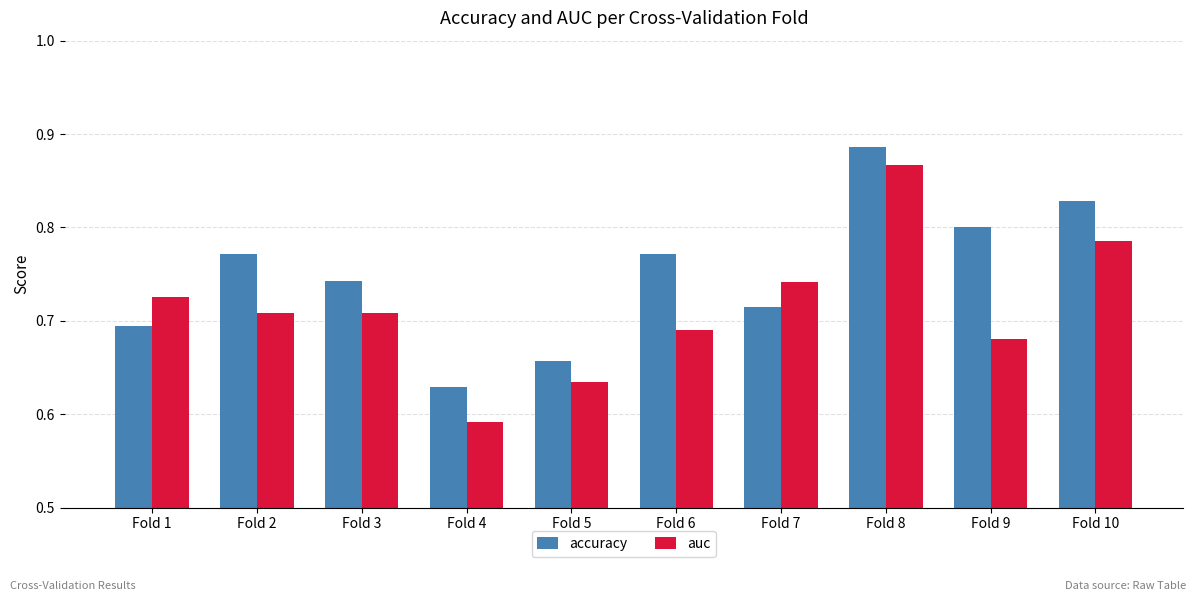

Which label corresponds to the largest value in the chart?

Fold 8